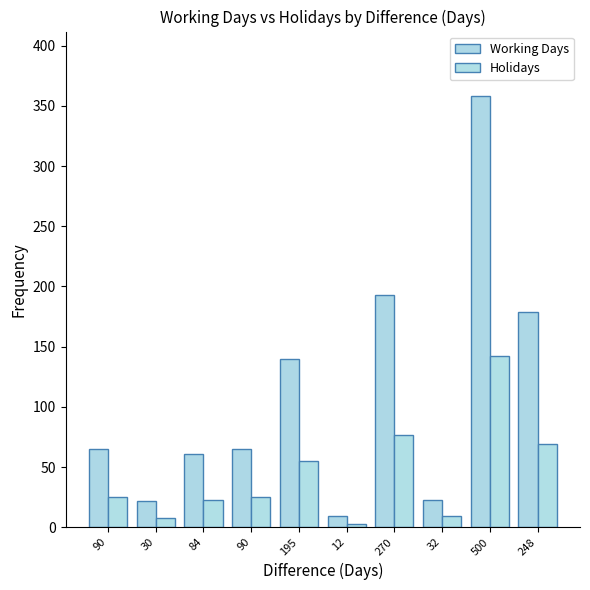

Is it true that Working Days equals 29 at 90?

False